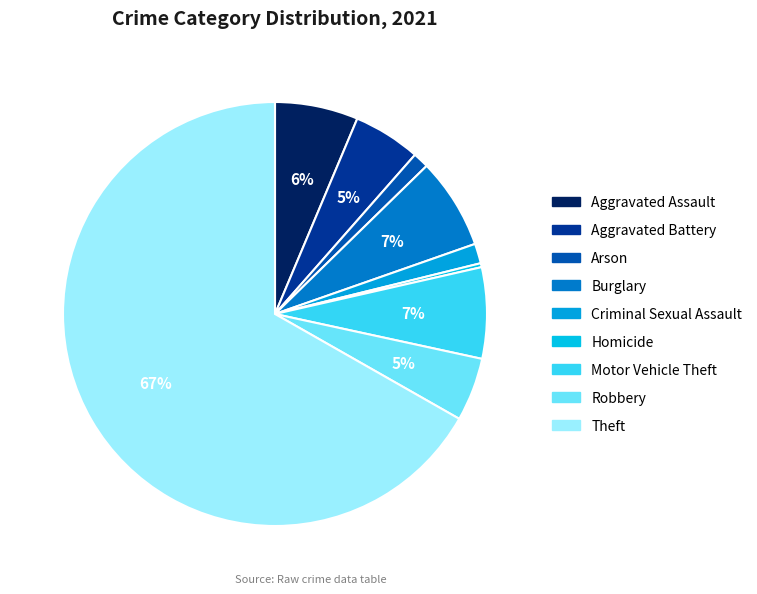

Is the sum of Homicide and Criminal Sexual Assault greater than half?

No